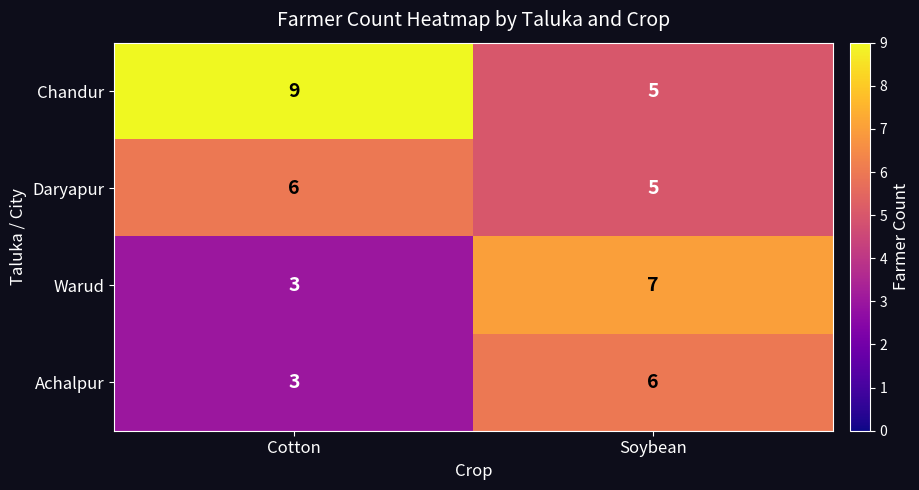

Reading left to right, transcribe all the data shown in this chart.

Chandur: Cotton=9	Soybean=5
Daryapur: Cotton=6	Soybean=5
Warud: Cotton=3	Soybean=7
Achalpur: Cotton=3	Soybean=6